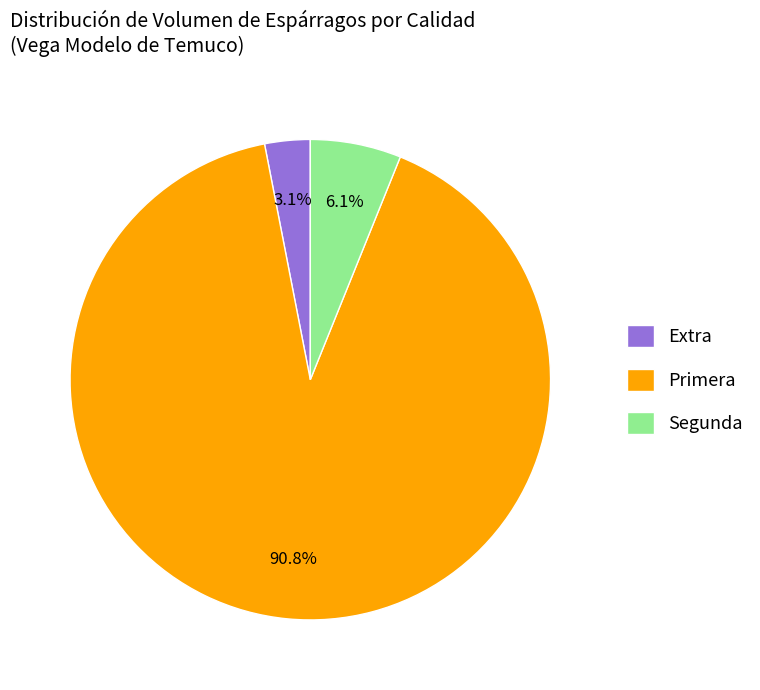

How much of the chart is everything except Segunda?

93.9%